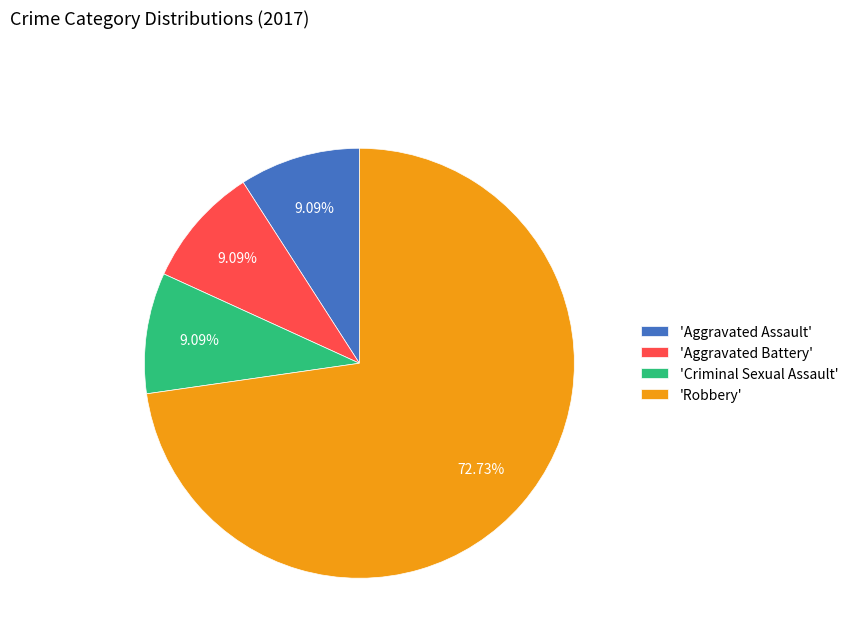

How many slices are in this pie chart?

4